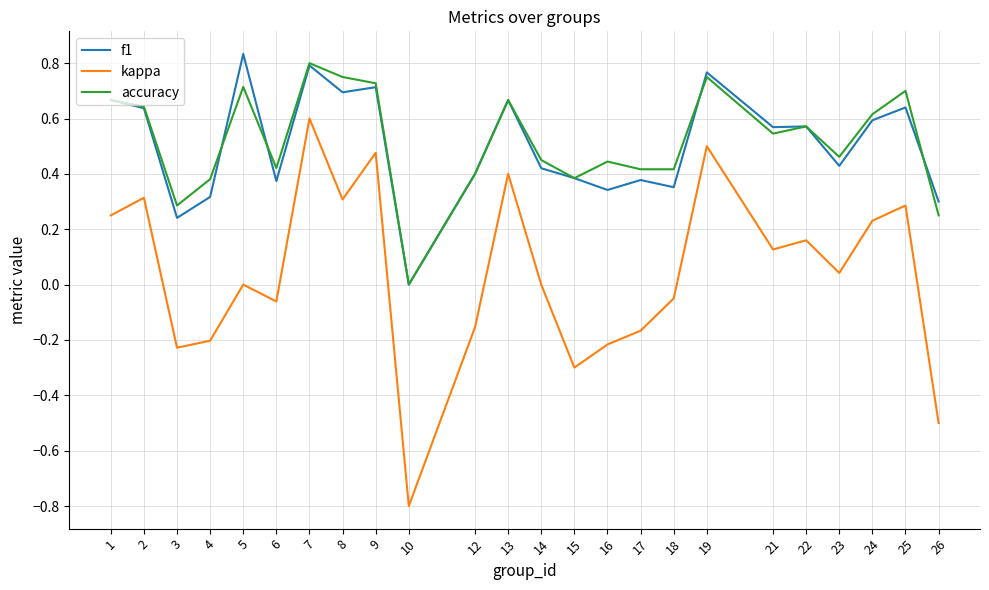

Which series changed the most between 23 and 26?

kappa